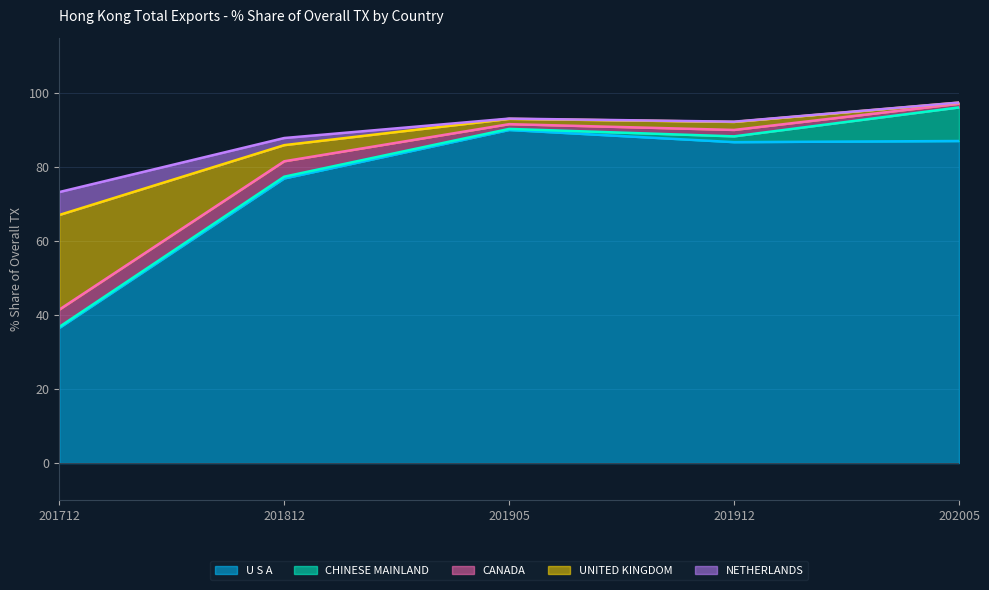

The U S A series shows 59.8 at 201712. True or false?

False